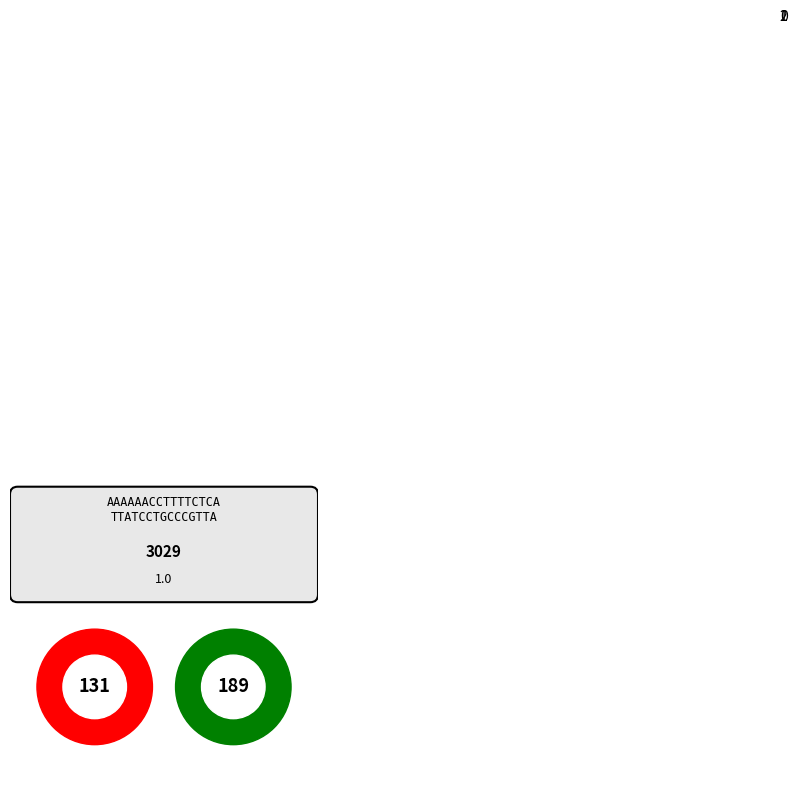

Do 0 and 1 together represent more than half of the pie?

Yes